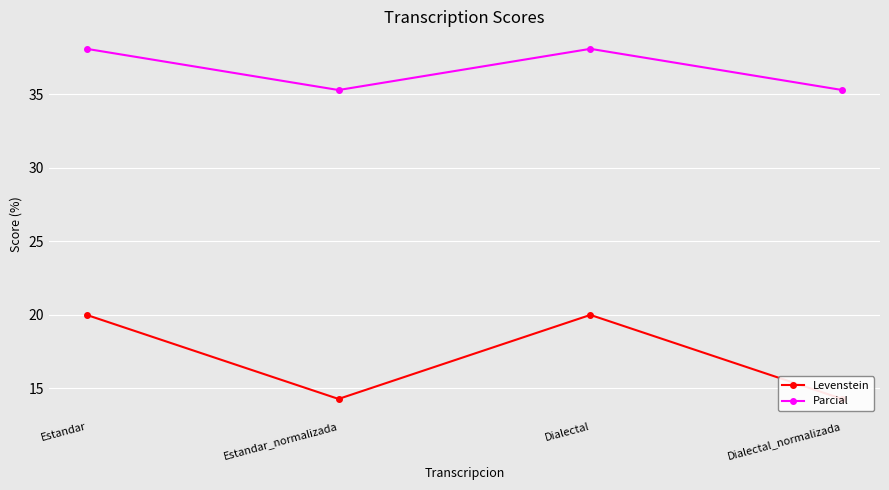

How many lines are shown in the chart?

2